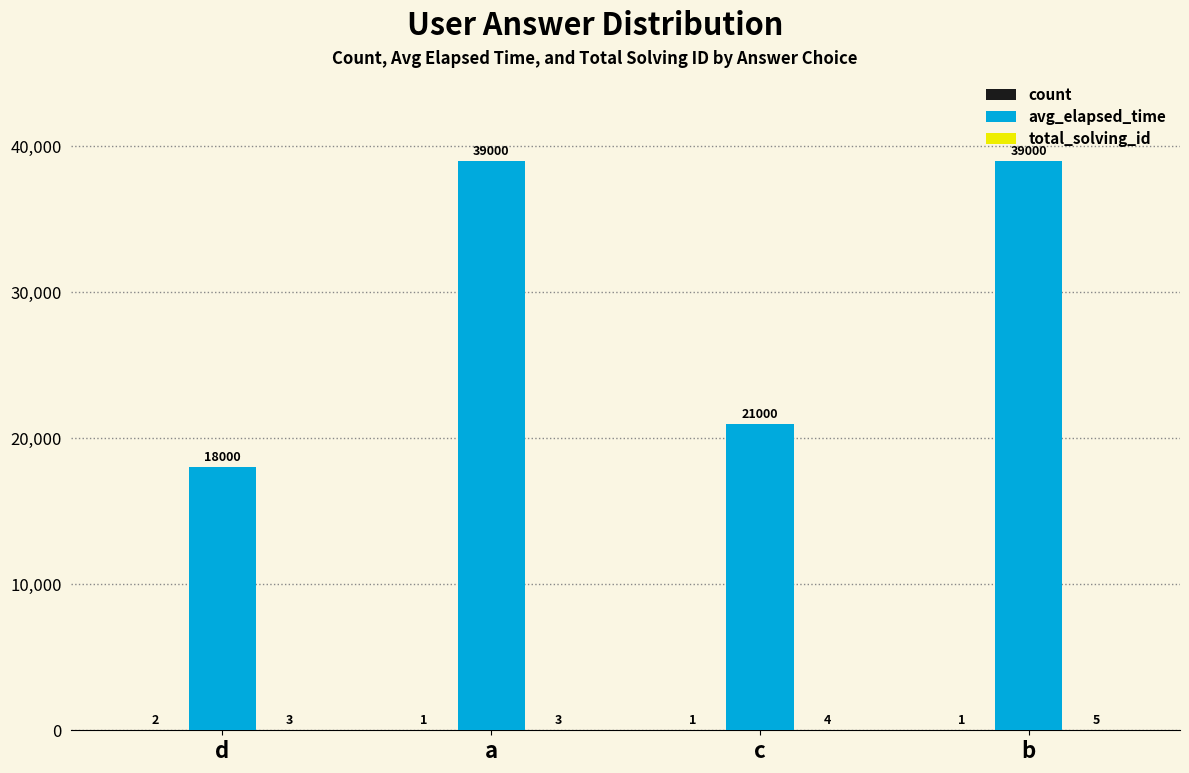

What is the sum of all avg_elapsed_time values?

117000